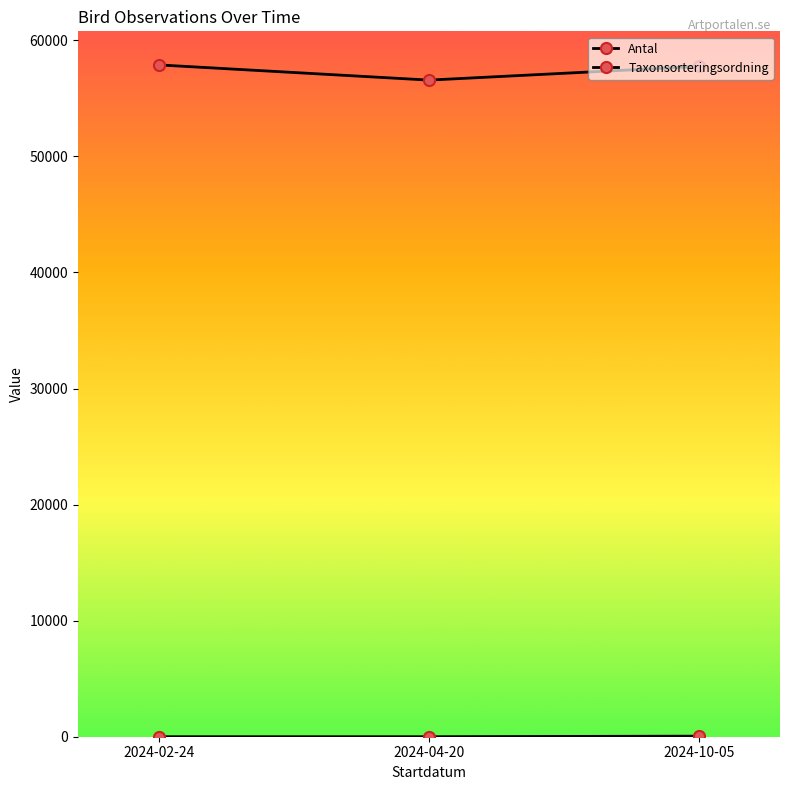

What is the minimum value for Antal?

1